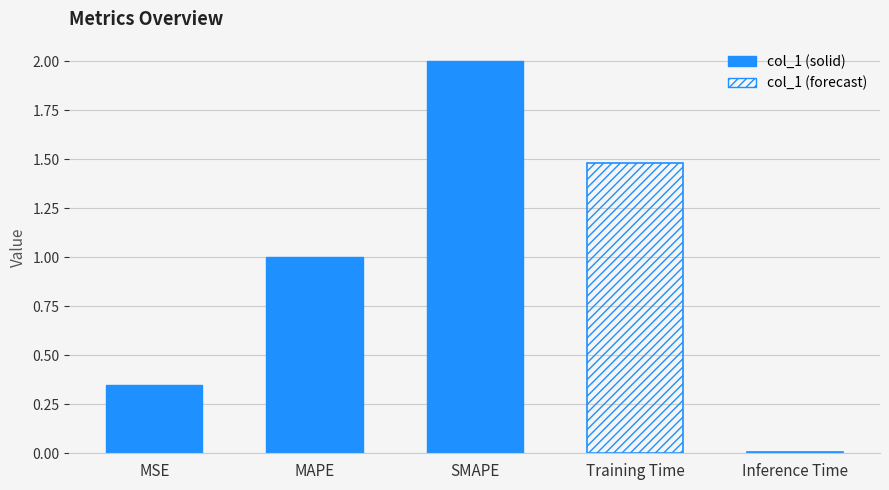

True or false: the data shows 2.8 at SMAPE.

False